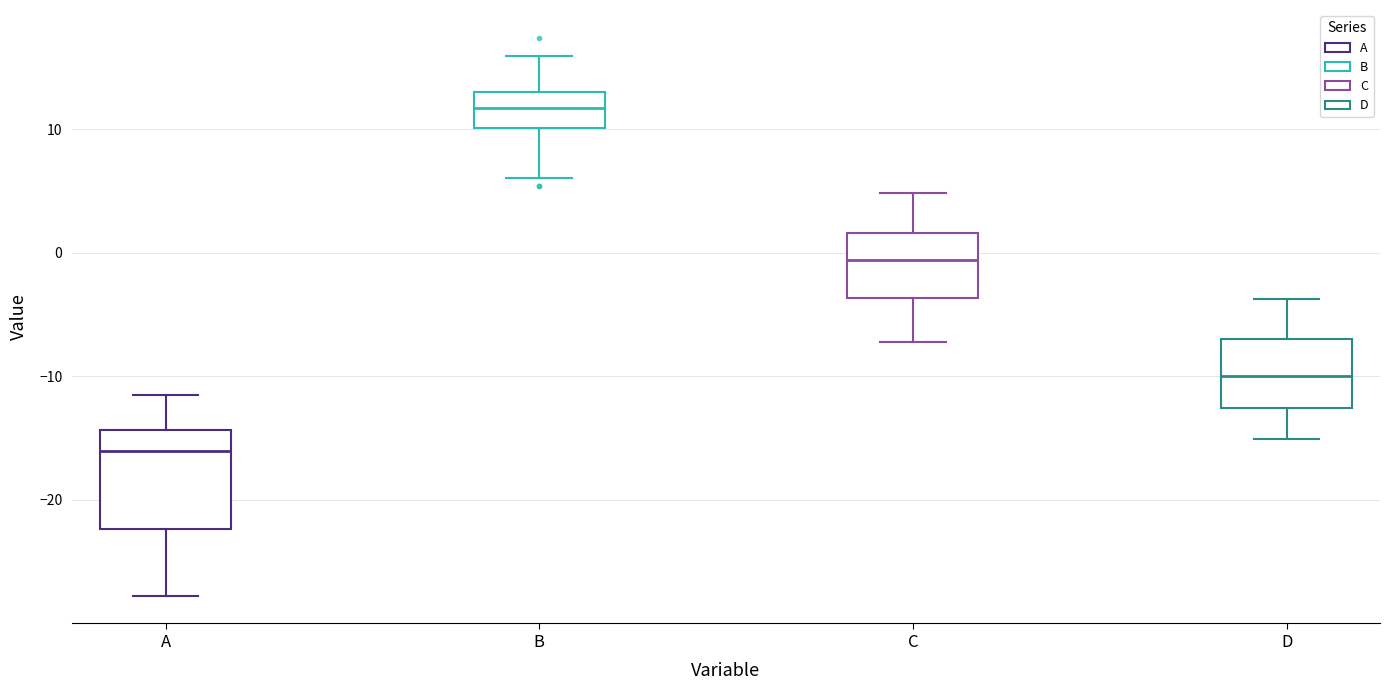

Reading left to right, read every box against the y-axis: the position of its median line, the range the box covers, and the ends of its whiskers. The values are not printed on the chart, so give them approximately, as read against the axis.

A: median -16, box -22 to -14, whiskers -28 to -11
B: median 12, box 10 to 13, whiskers 6 to 16
C: median -1, box -4 to 2, whiskers -7 to 5
D: median -10, box -13 to -7, whiskers -15 to -4